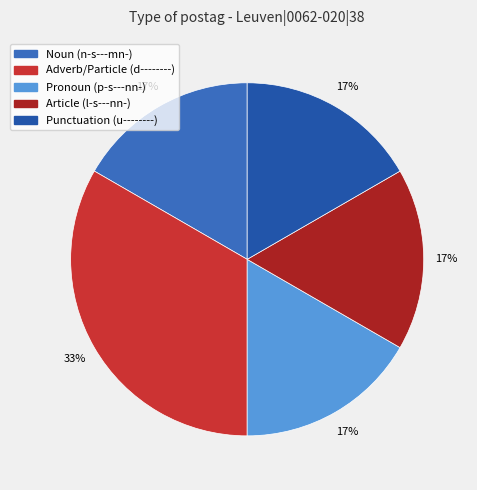

Count the number of slices in the pie.

5